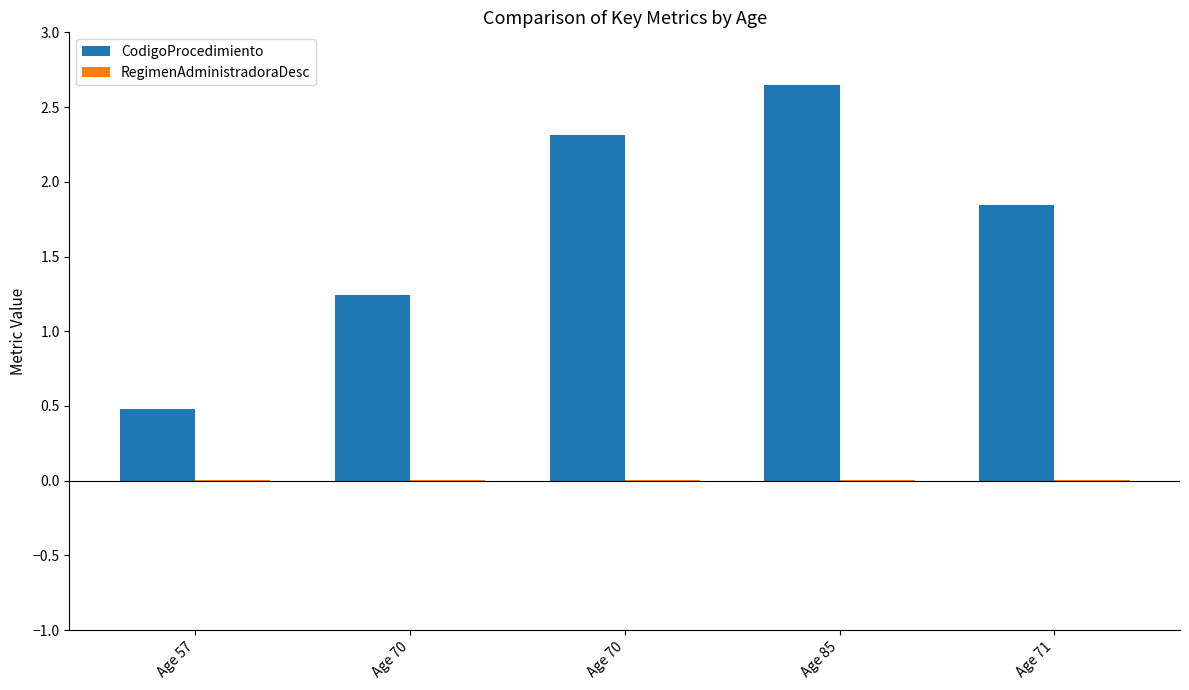

Count the number of data series in this chart.

2